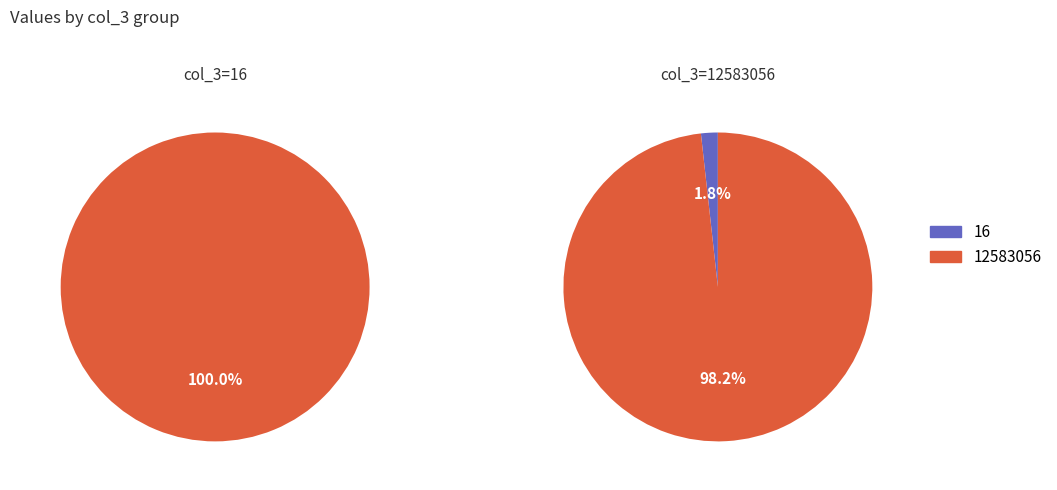

The 12583056 slice represents 100% of the pie. True or false?

True